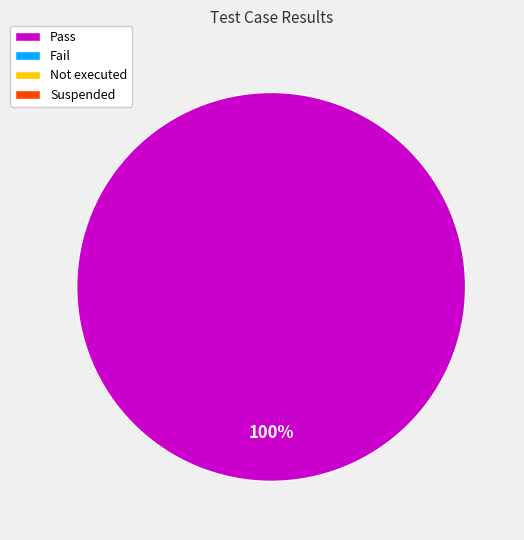

Is there any slice that represents more than half of the pie?

Yes